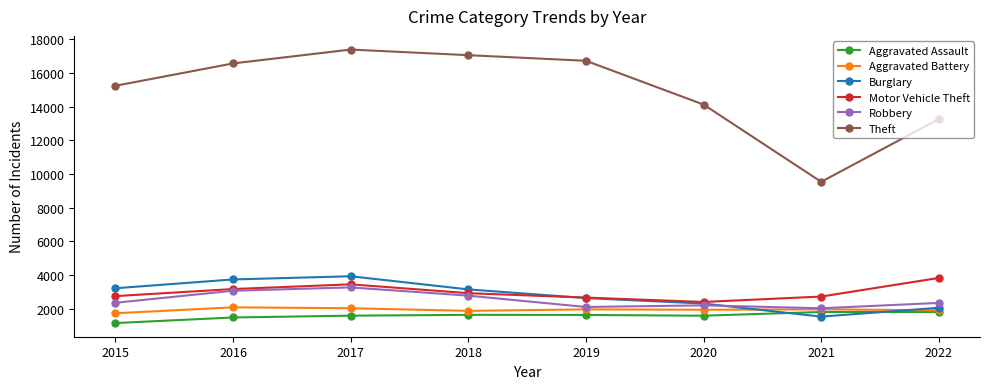

What is the value of the Theft point at the 7th from the left?

9537